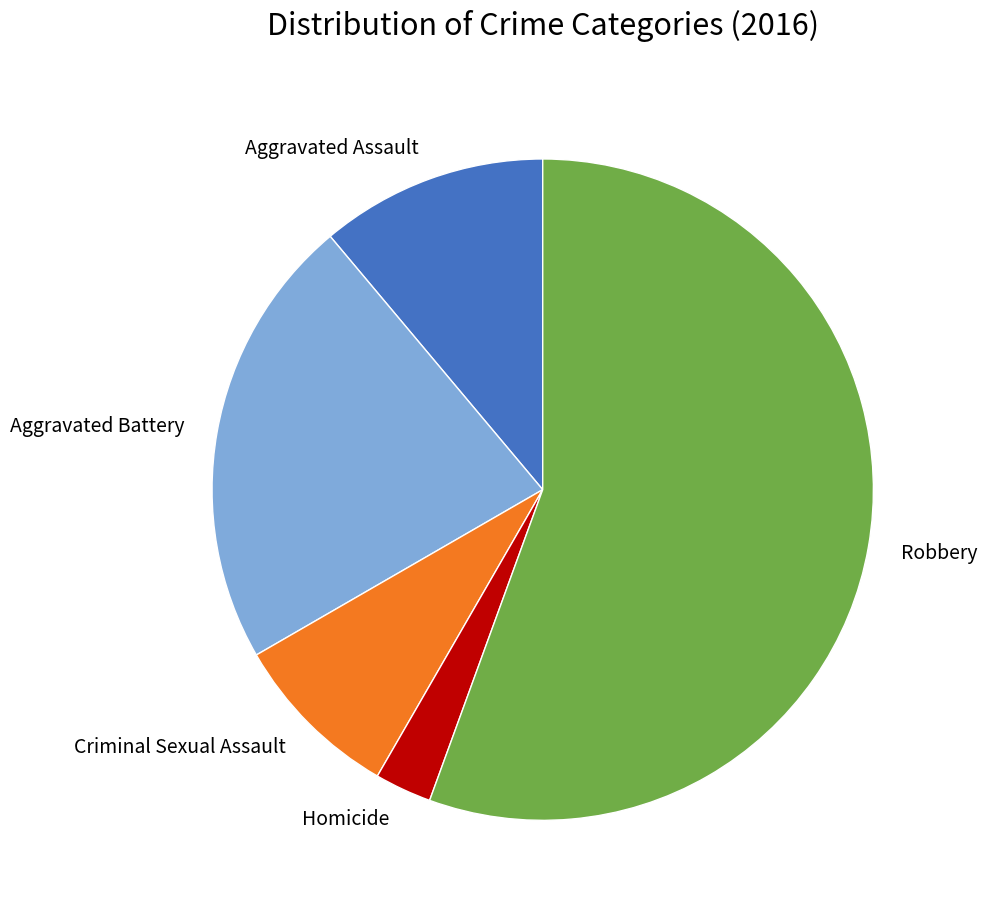

Between Robbery and Aggravated Assault, which is larger?

Robbery